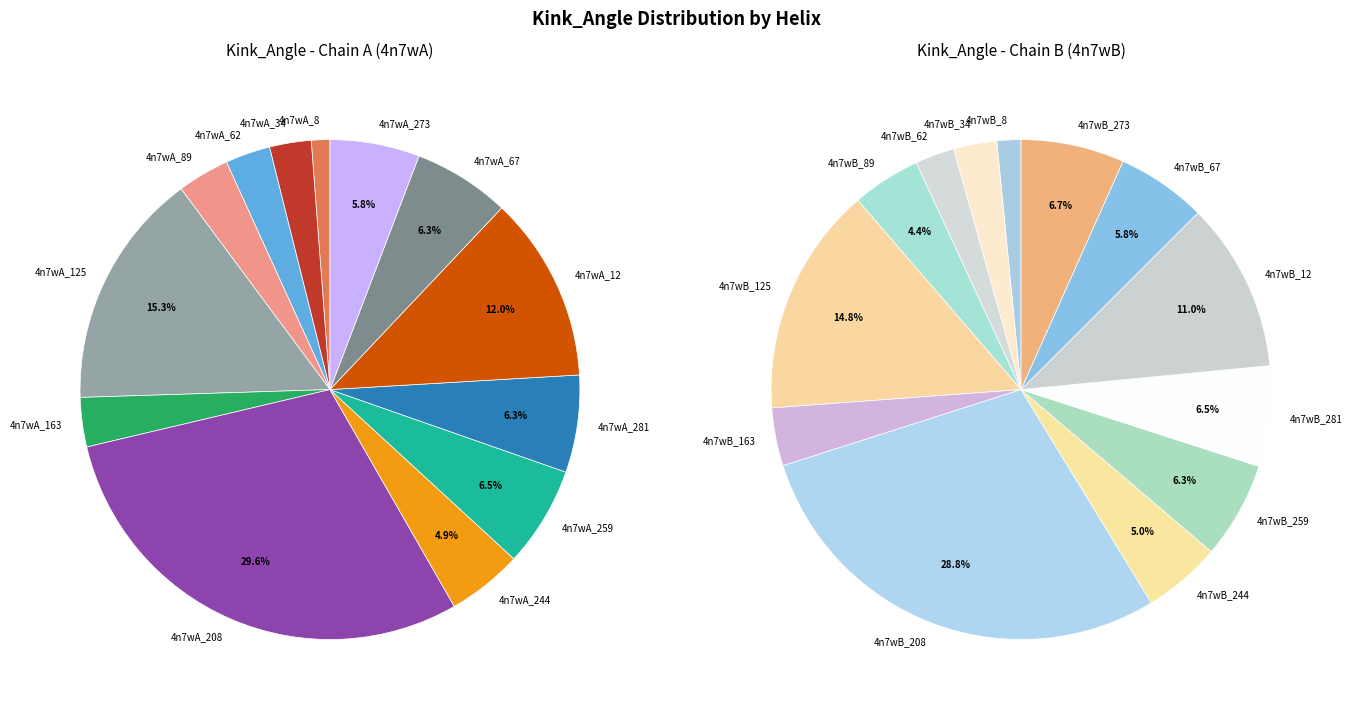

Between 4n7wA_208 and 4n7wB_67, which is larger?

4n7wA_208